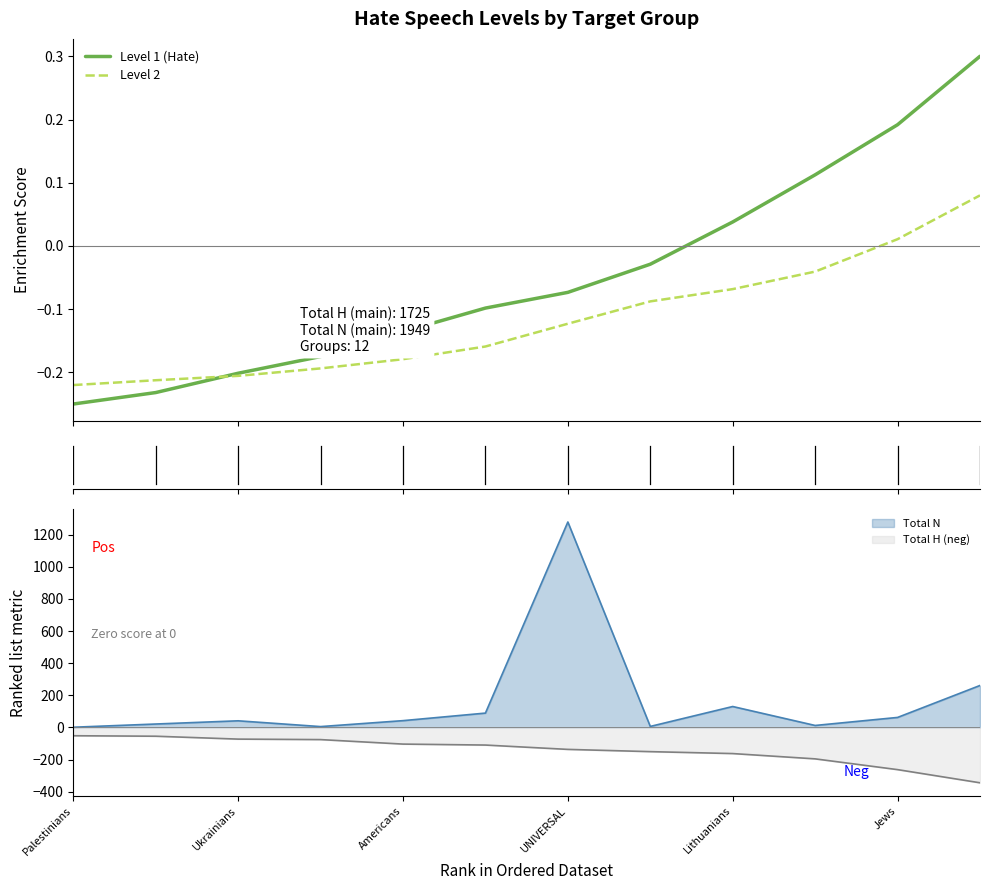

What is the highest value of the Total H (neg) series?

-52